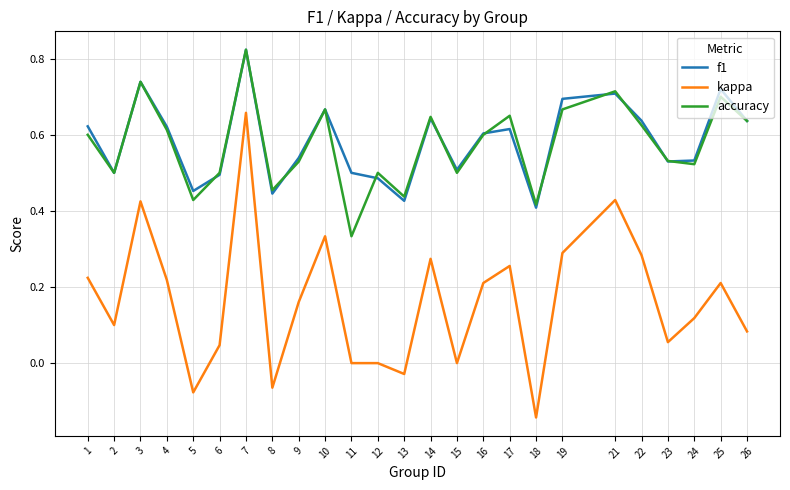

Which series changed the most between 4 and 13?

kappa